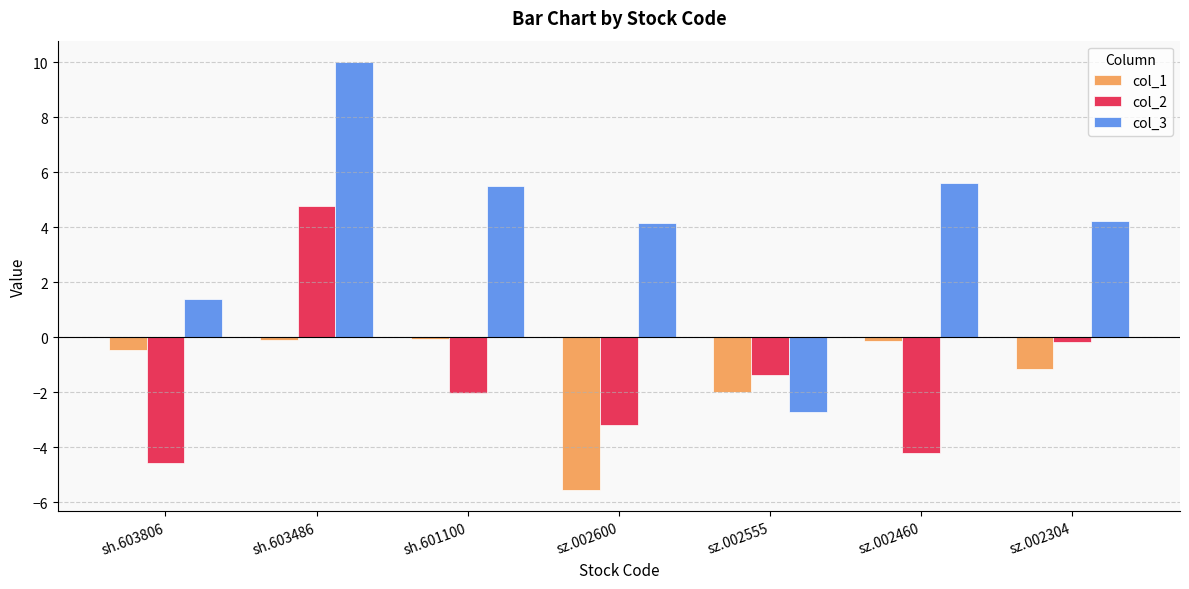

What is the spread (max minus min) of values at sh.603806?

6.0